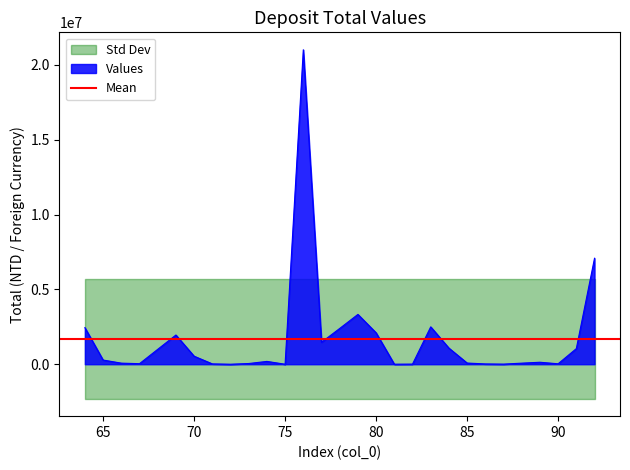

Where does the data first go above 188425?

64